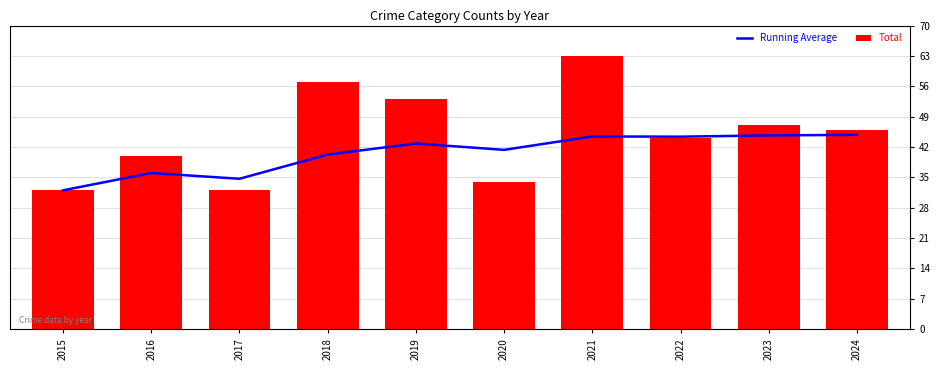

What is the difference between the maximum and minimum values in the Total series?

31